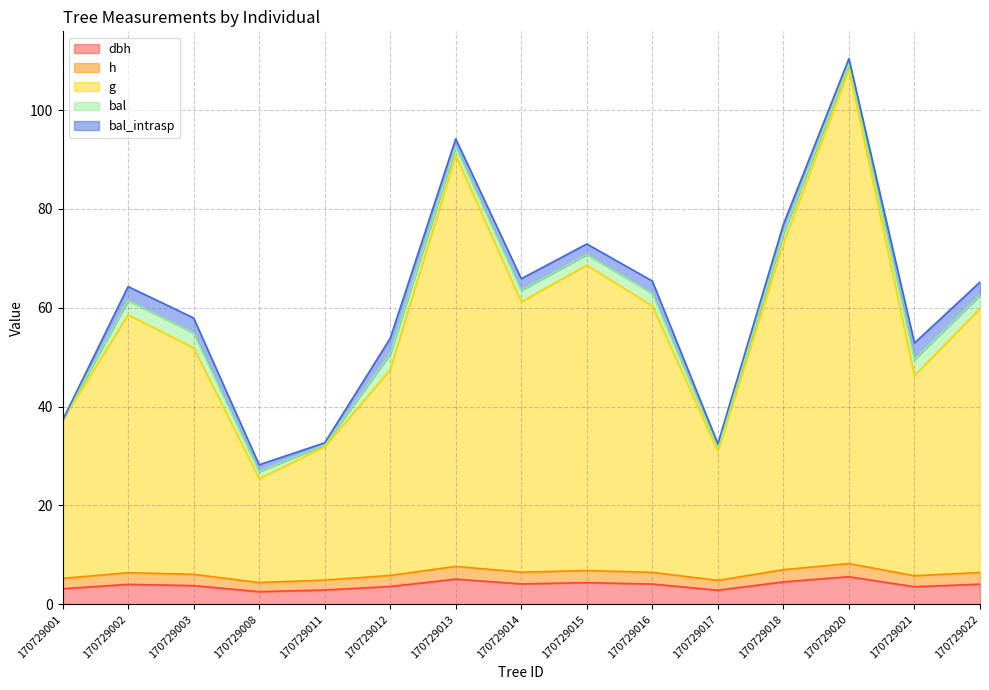

What is the average value of the dbh series?

3.9